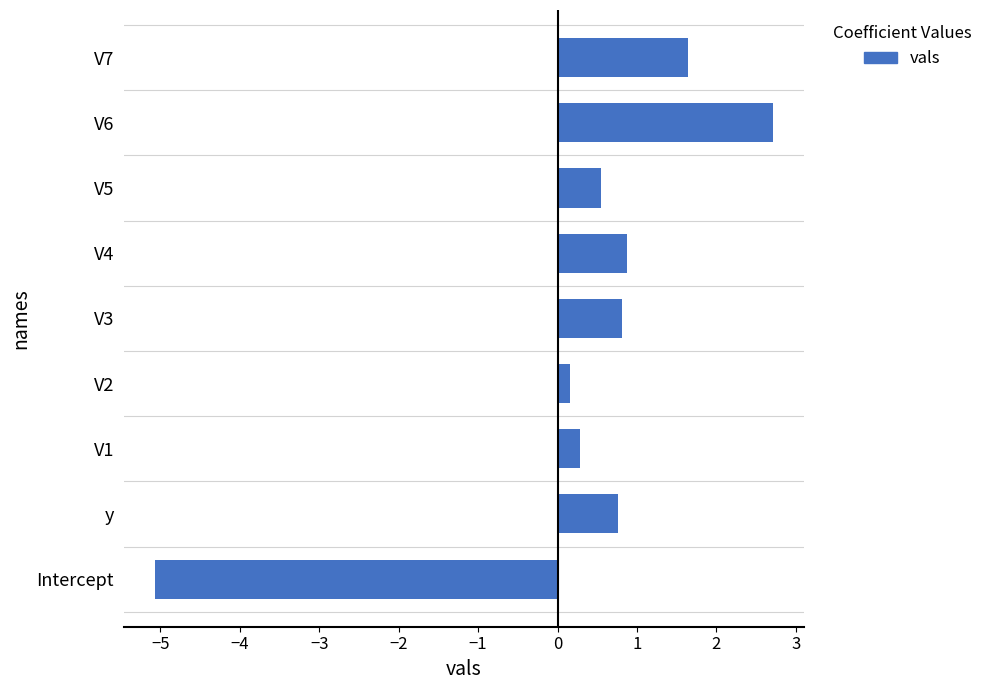

What is the sum of all values?

2.7